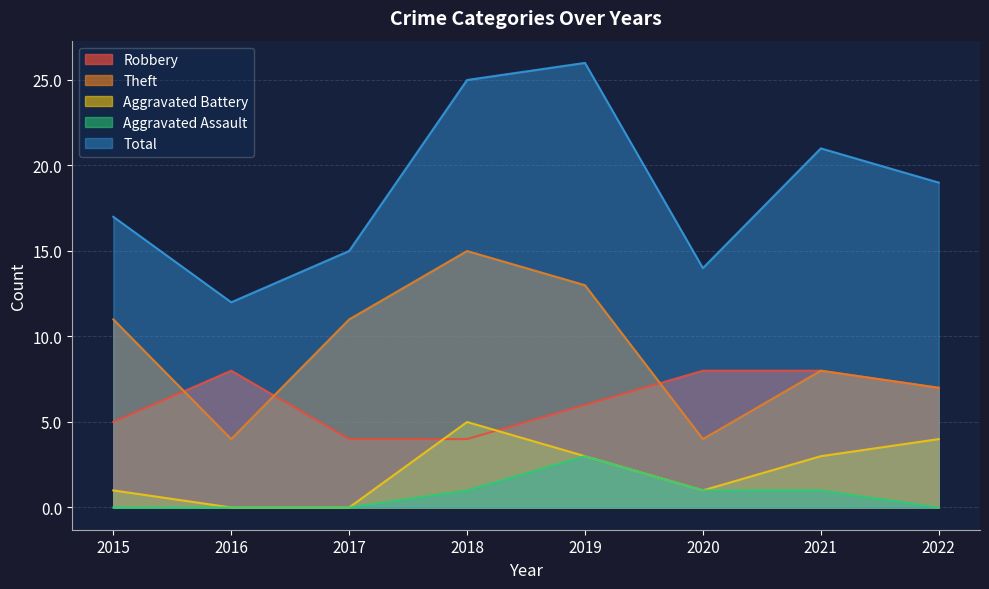

Reading left to right, extract all data points from this chart.

Robbery: 5	8	4	4	6	8	8	7
Theft: 11	4	11	15	13	4	8	7
Aggravated Battery: 1	0	0	5	3	1	3	4
Aggravated Assault: 0	0	0	1	3	1	1	0
Total: 17	12	15	25	26	14	21	19